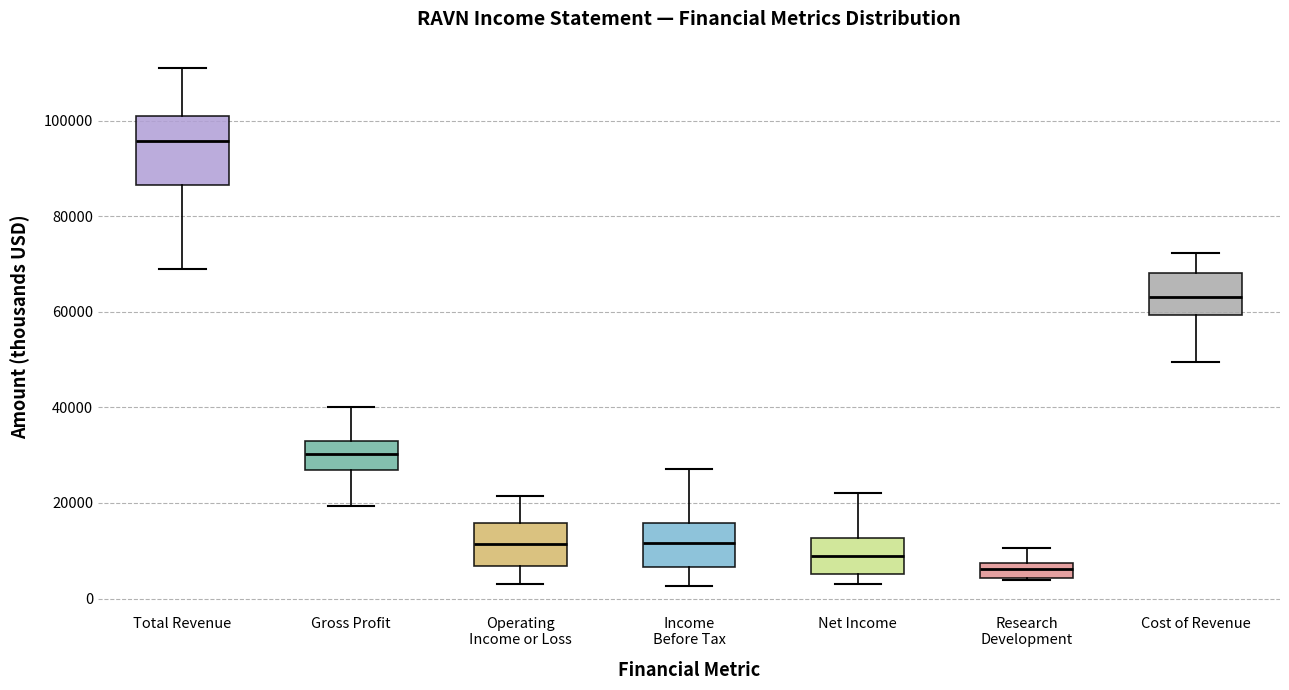

Reading left to right, read every box against the y-axis: the position of its median line, the range the box covers, and the ends of its whiskers. The values are not printed on the chart, so give them approximately, as read against the axis.

Total Revenue: median 96000, box 86000 to 100000, whiskers 68000 to 112000
Gross Profit: median 30000, box 26000 to 32000, whiskers 20000 to 40000
Operating Income or Loss: median 12000, box 6000 to 16000, whiskers 4000 to 22000
Income Before Tax: median 12000, box 6000 to 16000, whiskers 2000 to 28000
Net Income: median 8000, box 6000 to 12000, whiskers 4000 to 22000
Research Development: median 6000, box 4000 to 8000, whiskers 4000 to 10000
Cost of Revenue: median 64000, box 60000 to 68000, whiskers 50000 to 72000